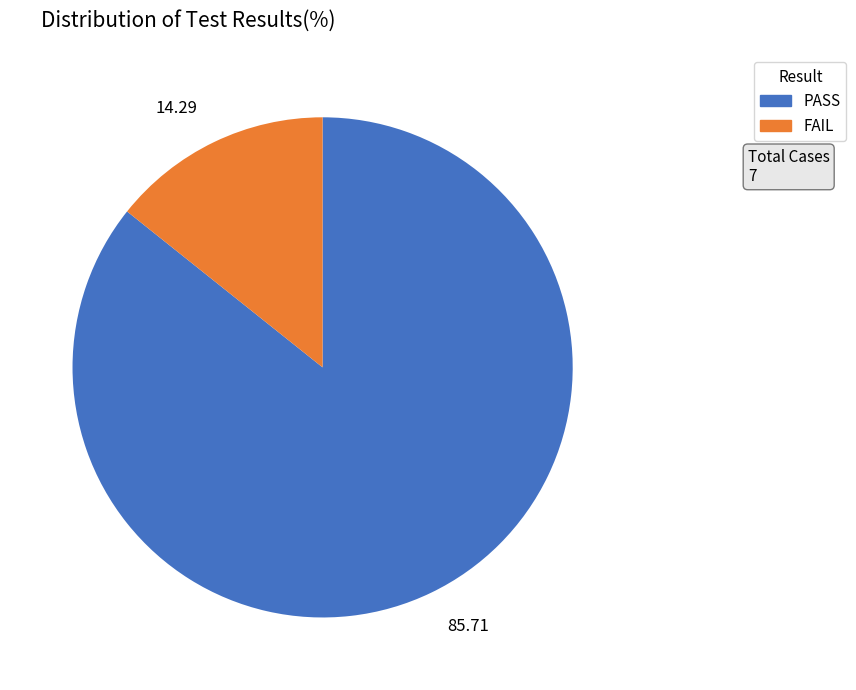

Rank the categories by value from lowest to highest.

14.29, 85.71